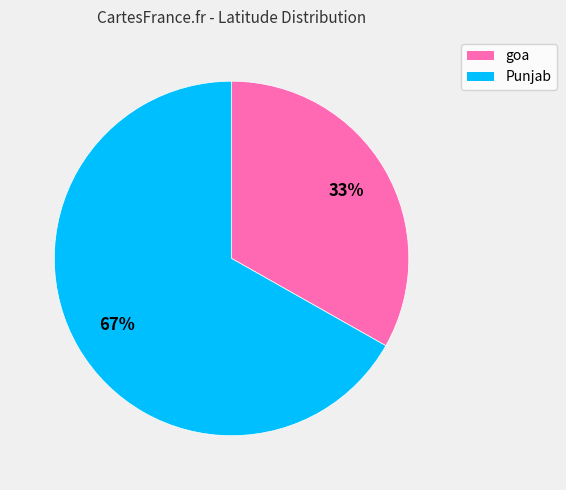

How many slices are in this pie chart?

2